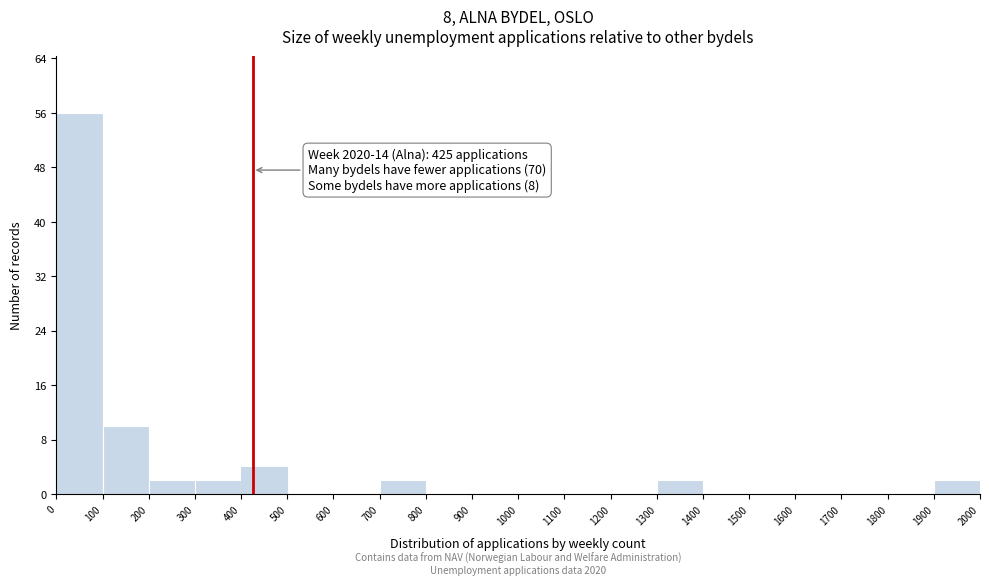

Over which range of the x-axis is the bar tallest?

0 to 100